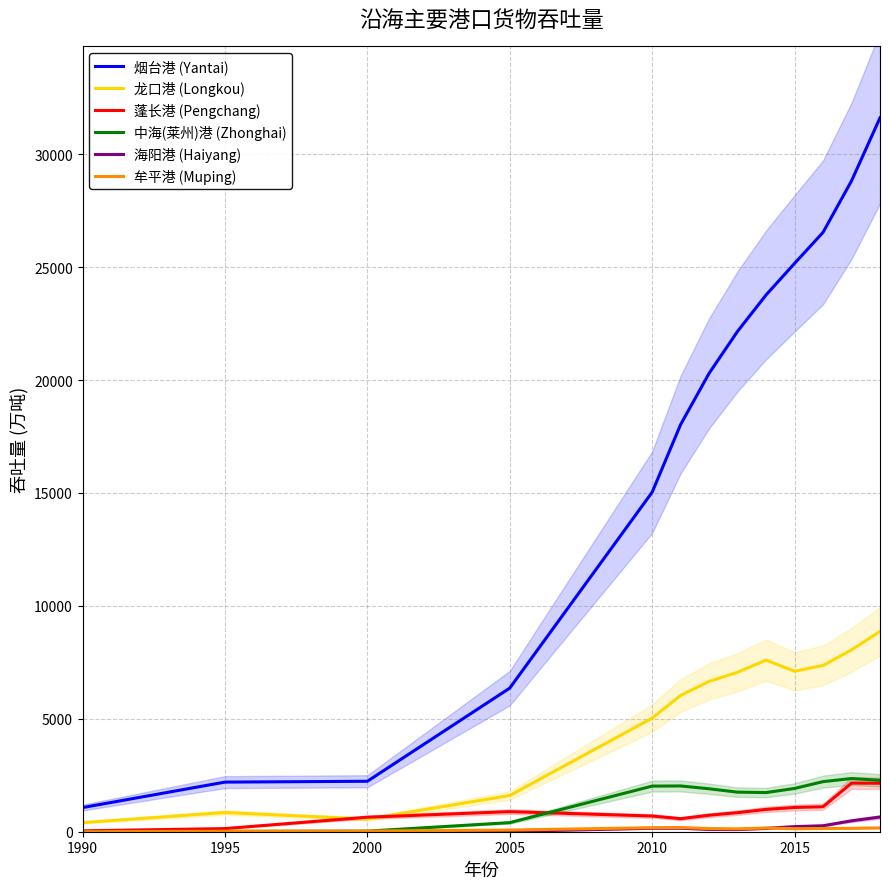

What is the lowest value of the 烟台港 (Yantai) series?

1069.2